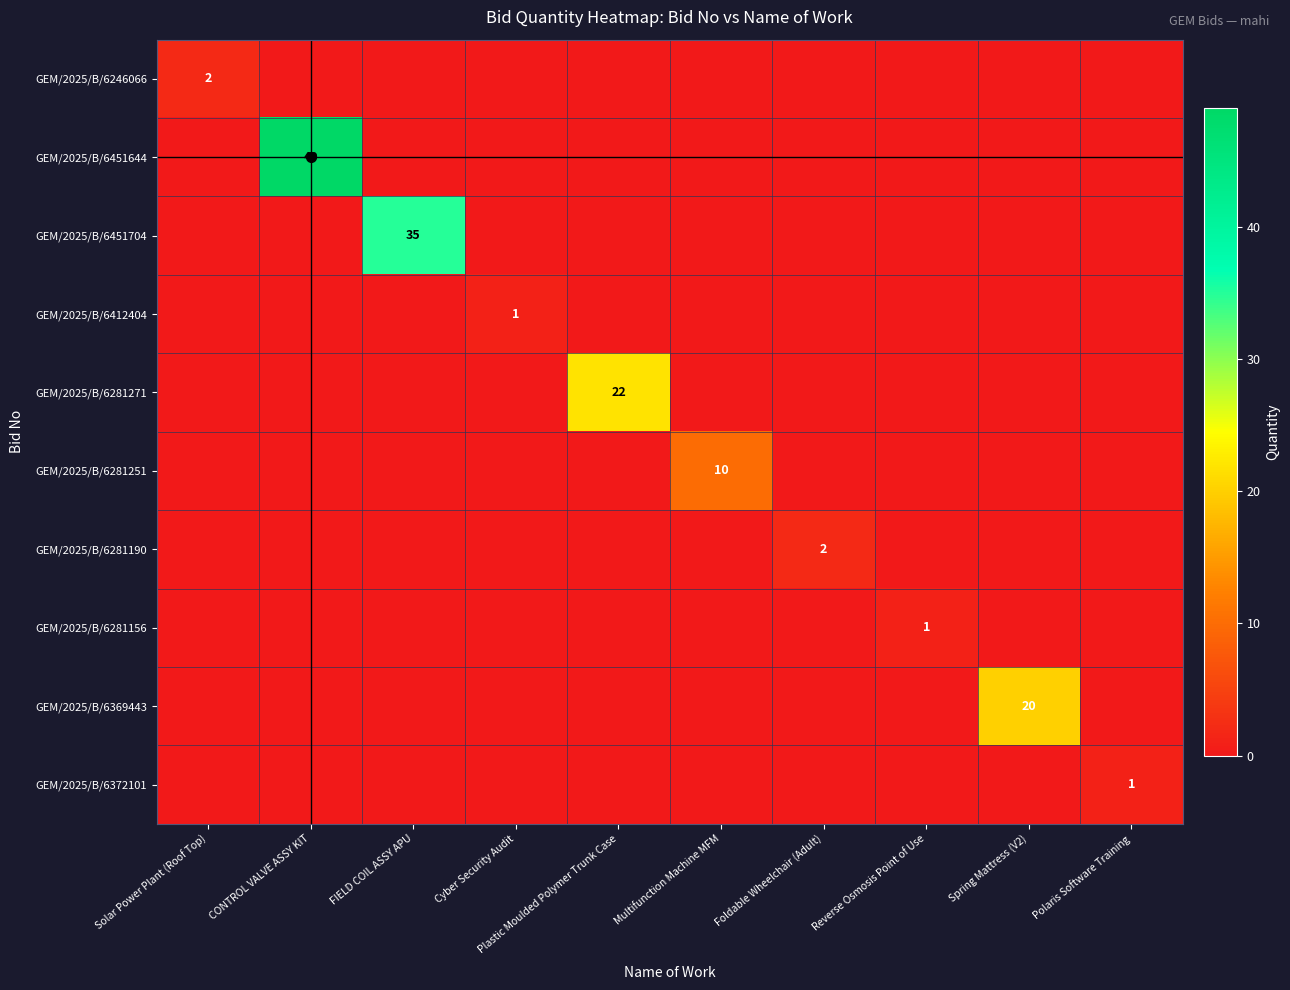

The GEM/2025/B/6372101 series shows 1 at Polaris Software Training. True or false?

True